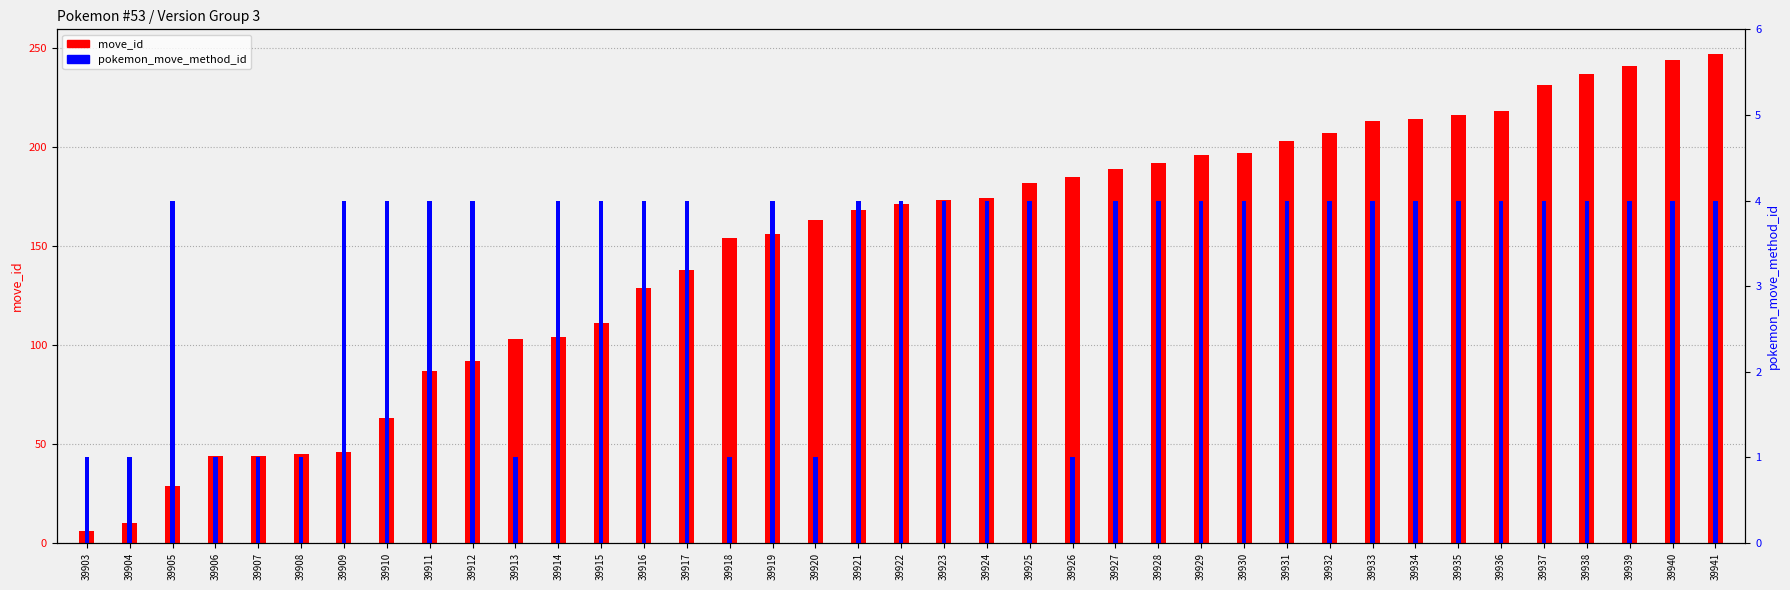

What is the difference between the move_id values at 39914 and 39922?

67